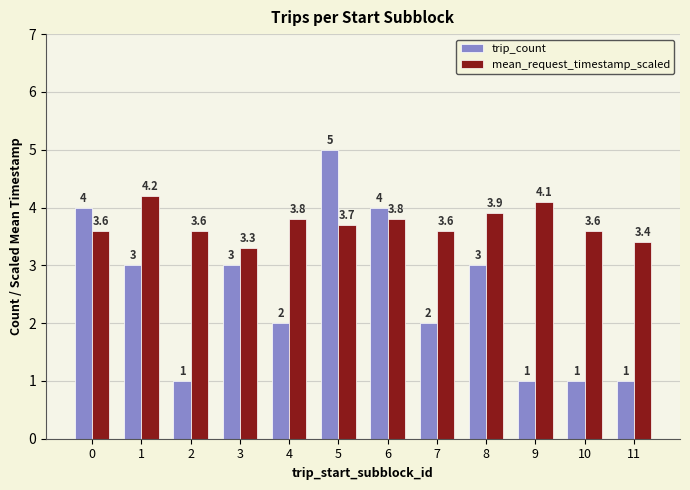

What is the sum of the trip_count values at 8 and 4?

5.0